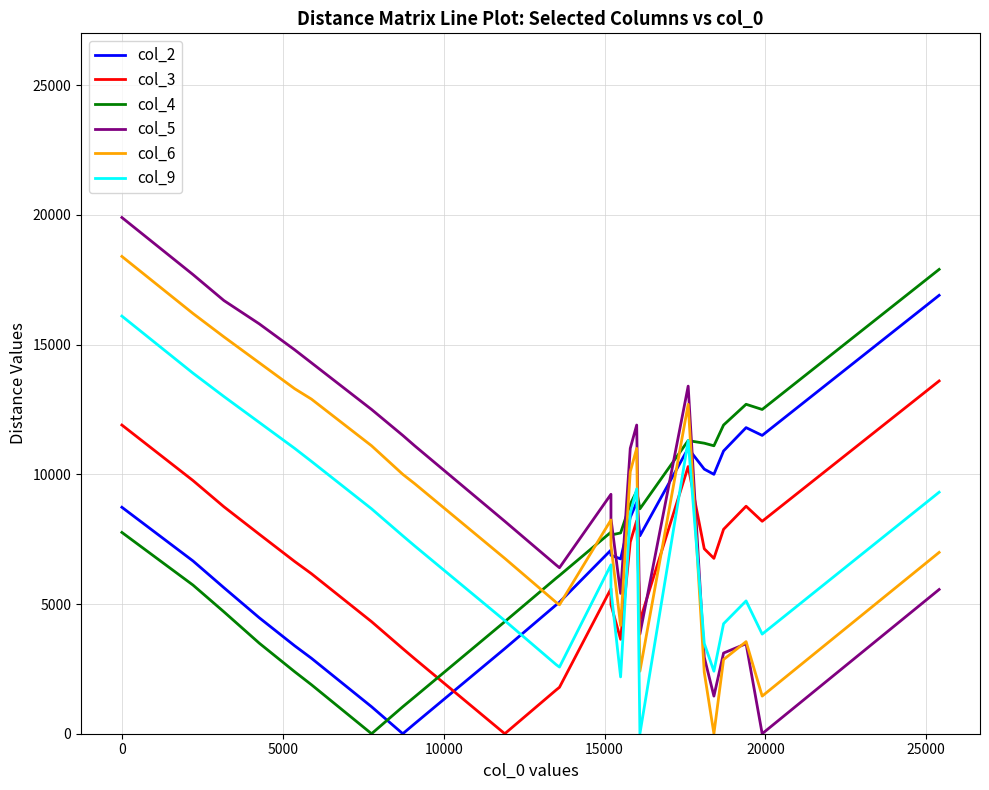

Which series has the largest total across all categories?

col_5